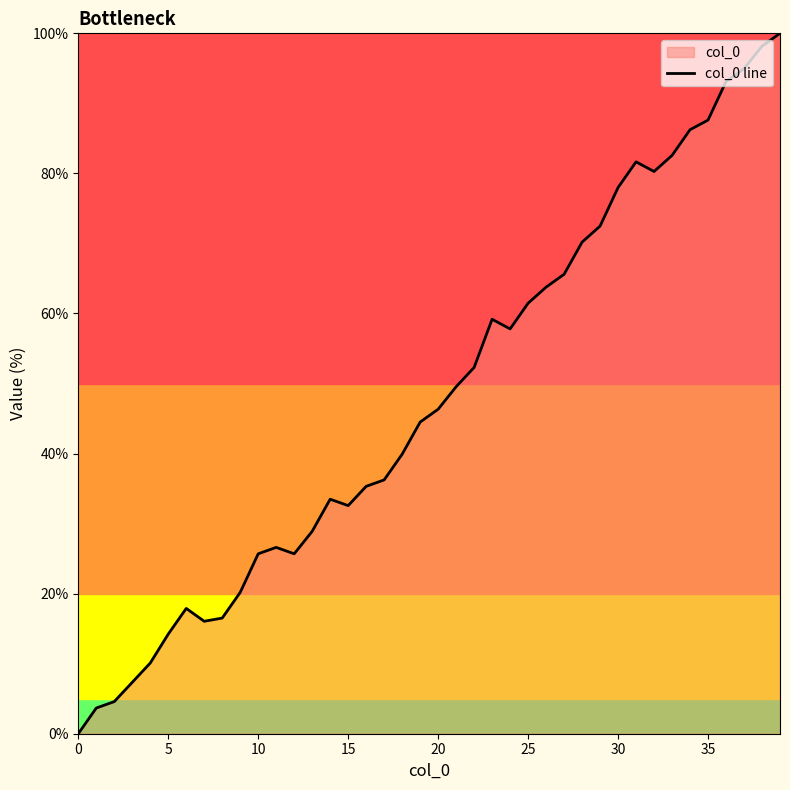

Is it true that the value at 0 is -43.7?

False